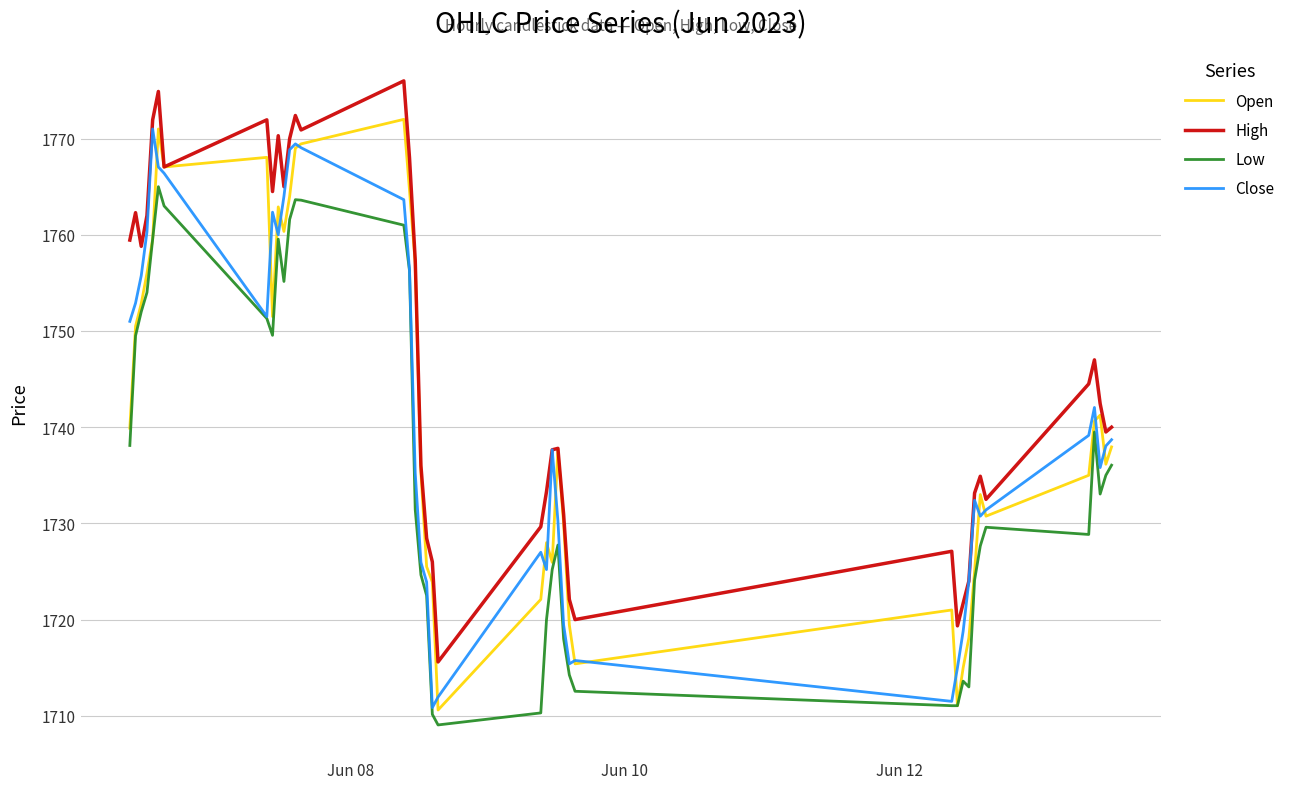

What is the average value of the High series?

1746.7